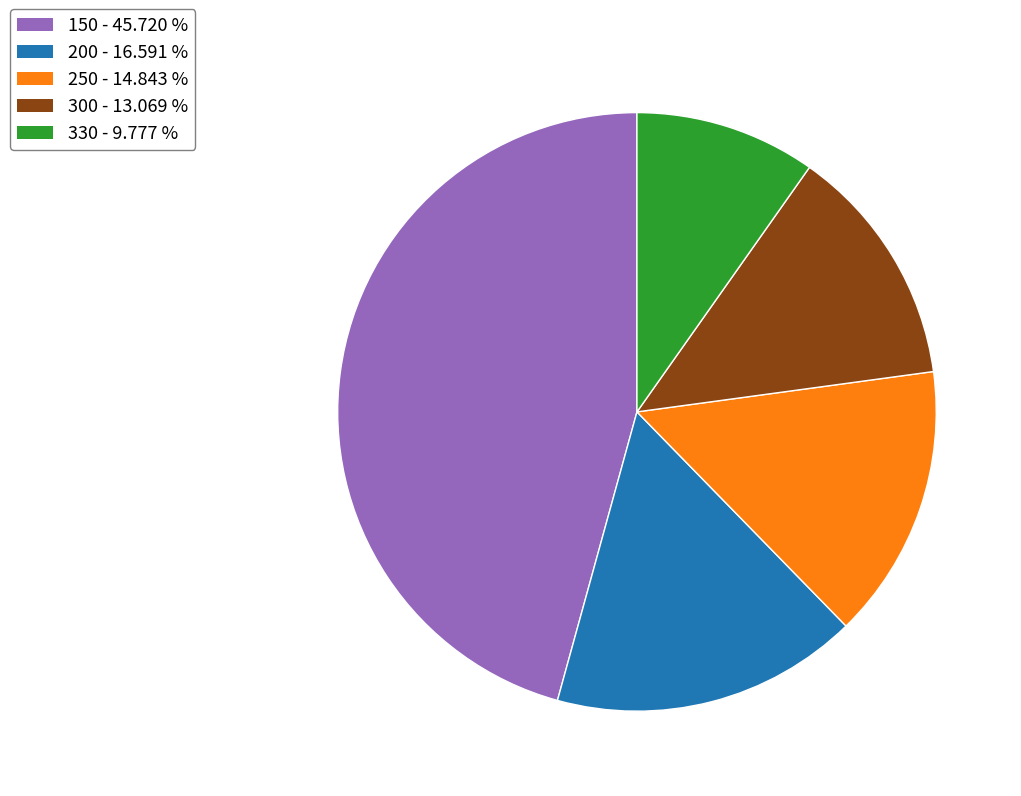

Is the sum of 250 - 14.843 % and 300 - 13.069 % greater than half?

No